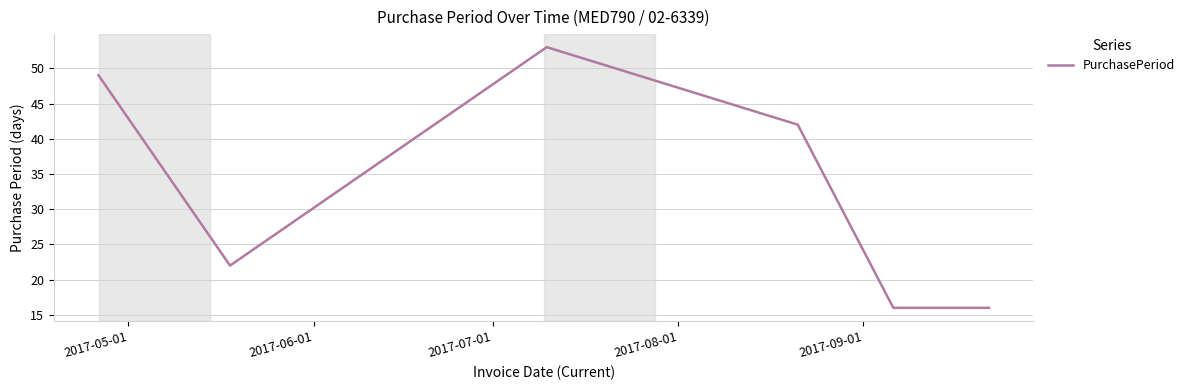

What is the difference between the second highest and second lowest values?

33